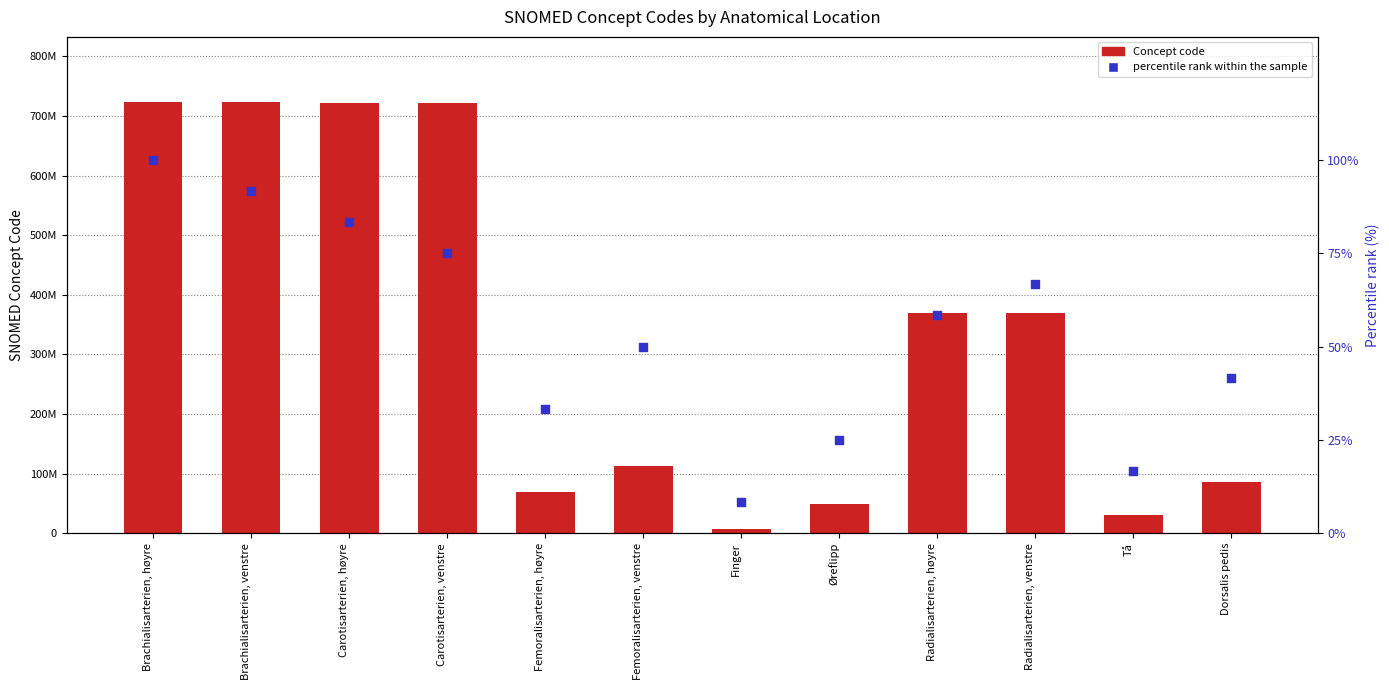

Which series has the largest total across all categories?

Concept code